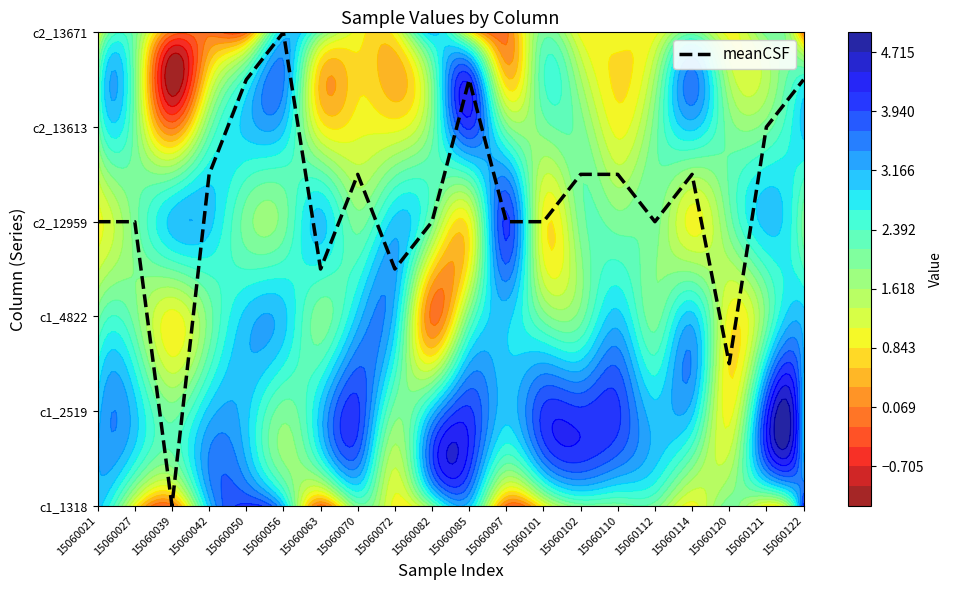

What is the ratio of the value at 15060082 to the value at 15060042?

0.9